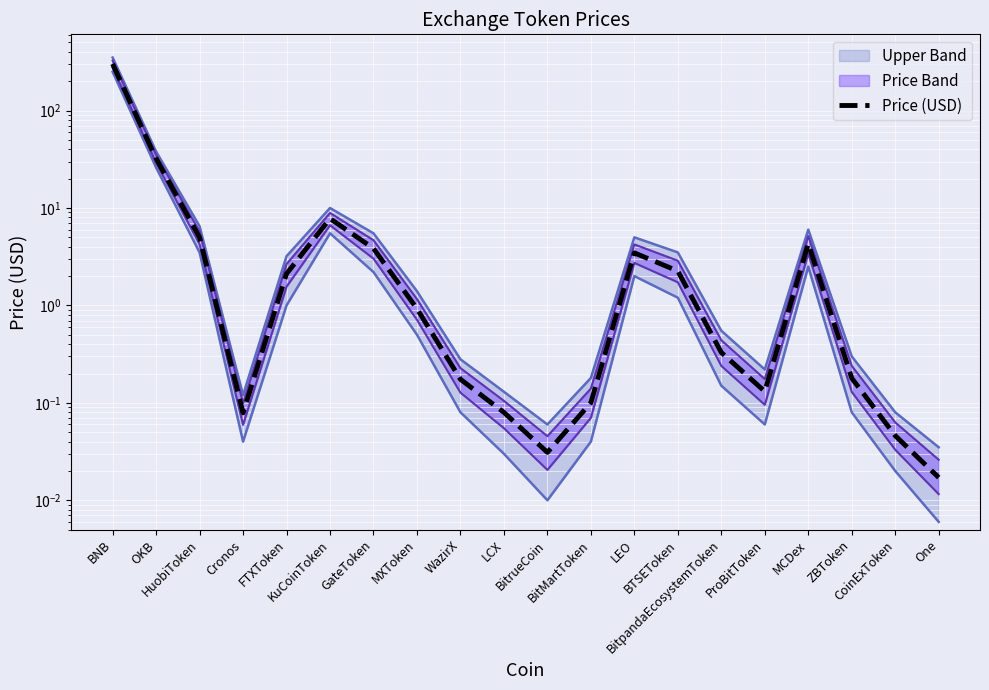

What is the change in value from GateToken to WazirX?

-3.7